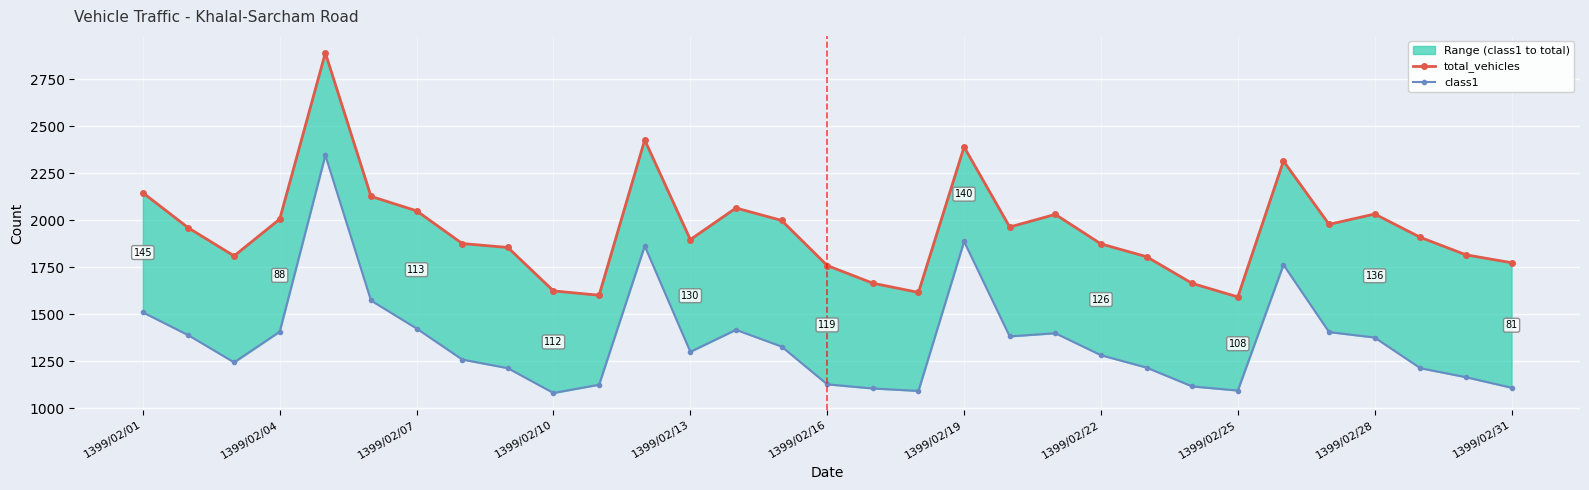

How many lines are shown in the chart?

2